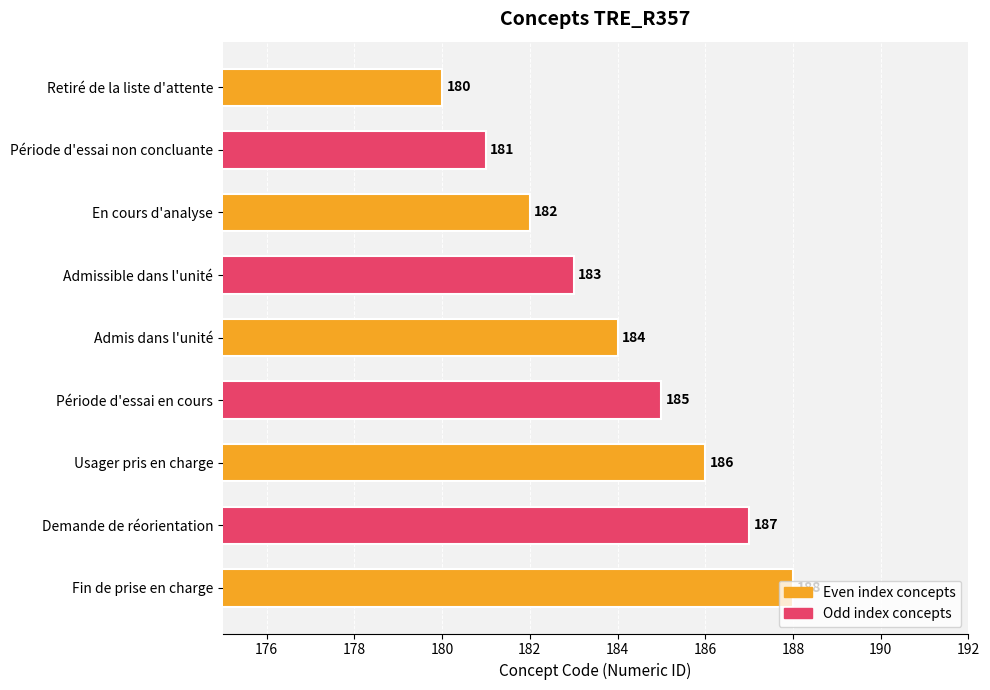

What is the label of the 8th bar from the bottom?

Période d'essai non concluante